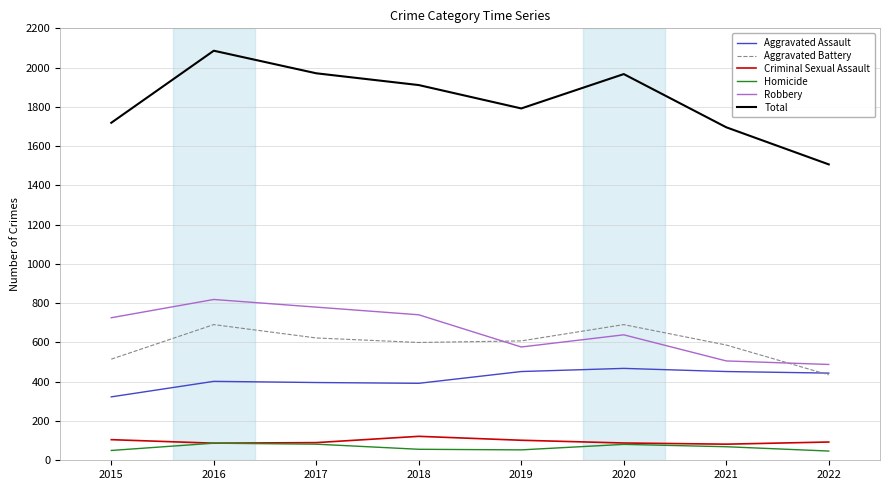

What is the difference between the maximum and minimum values in the Homicide series?

40